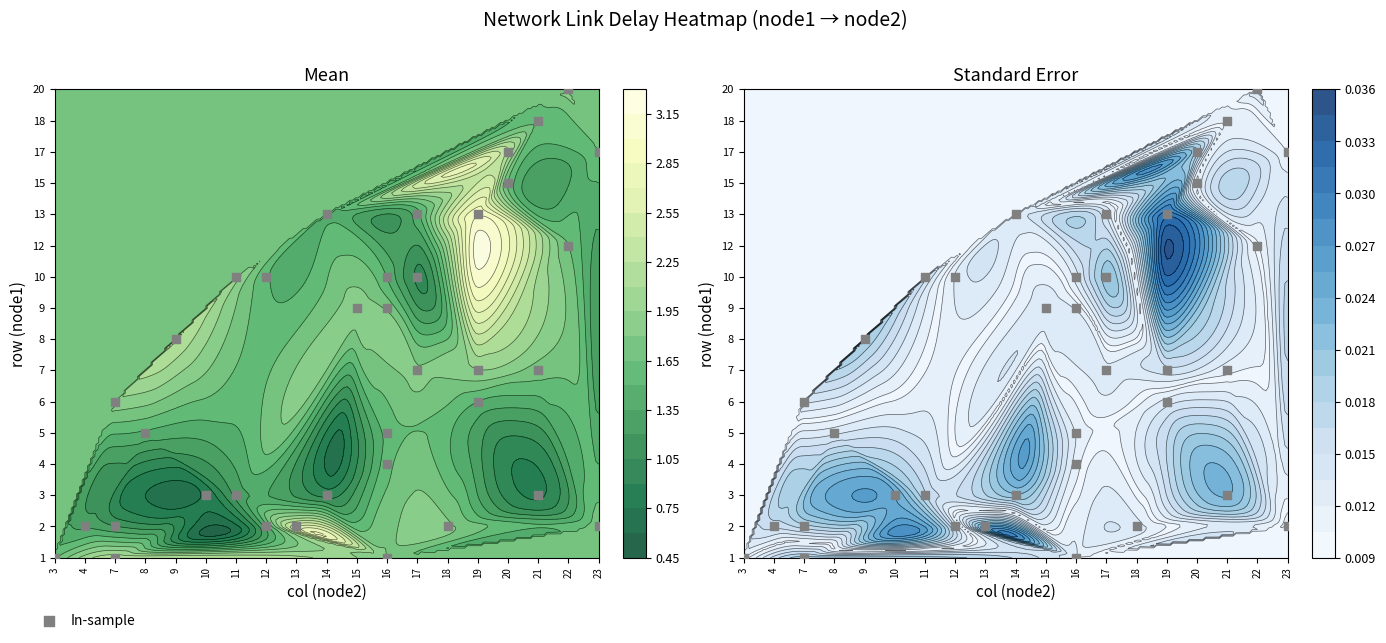

How many data points are above 6?

16